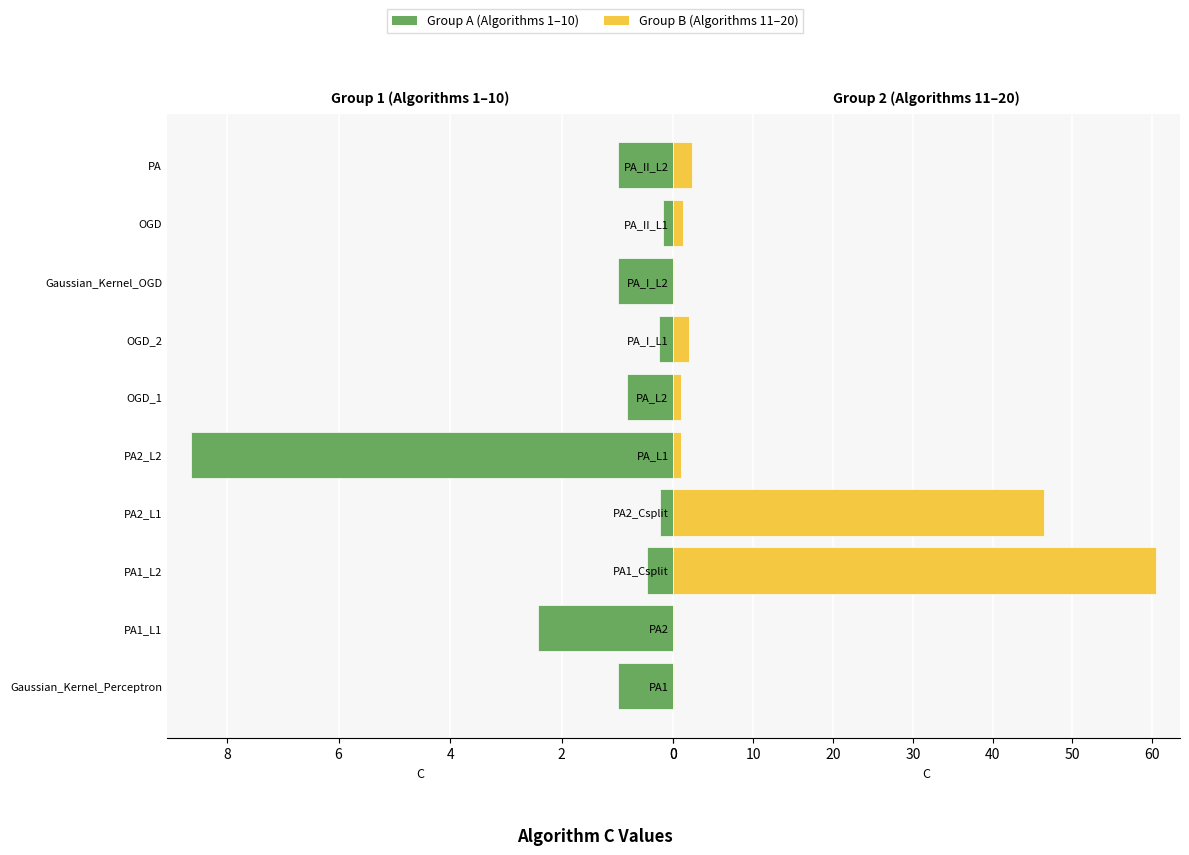

Reading right to left, list all the values displayed in this chart.

Group A: 1.0	0.2	1.0	0.3	0.8	8.6	0.2	0.5	2.4	1.0
Group B: 2.3	1.2	0.1	2.0	1.0	1.0	46.4	60.5	0.1	0.1